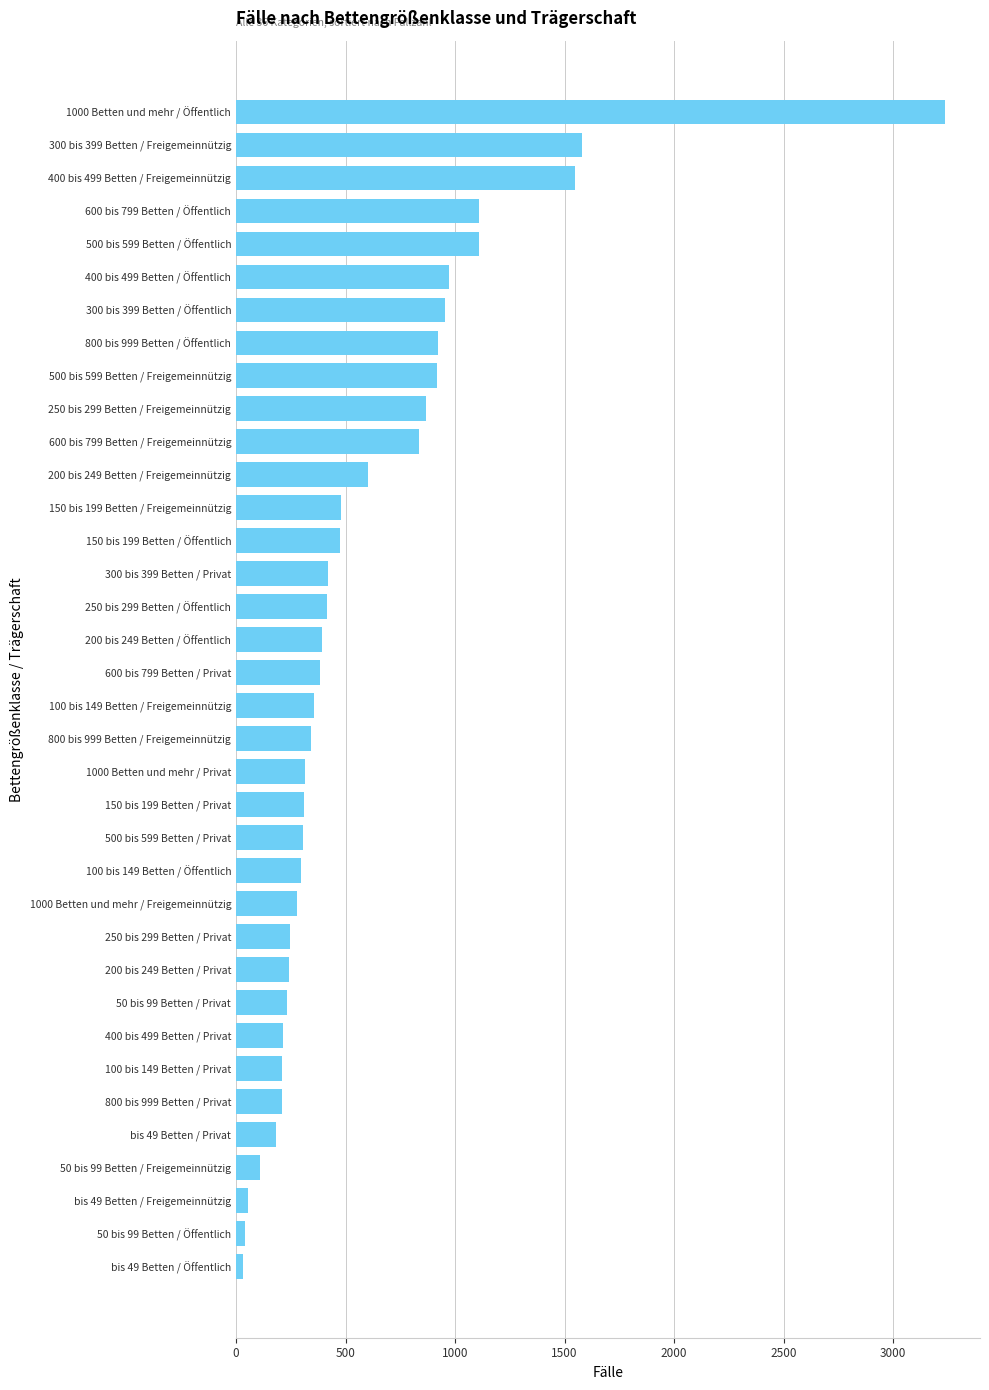

What is the change in value from 250 bis 299 Betten / Öffentlich to 400 bis 499 Betten / Öffentlich?

+558